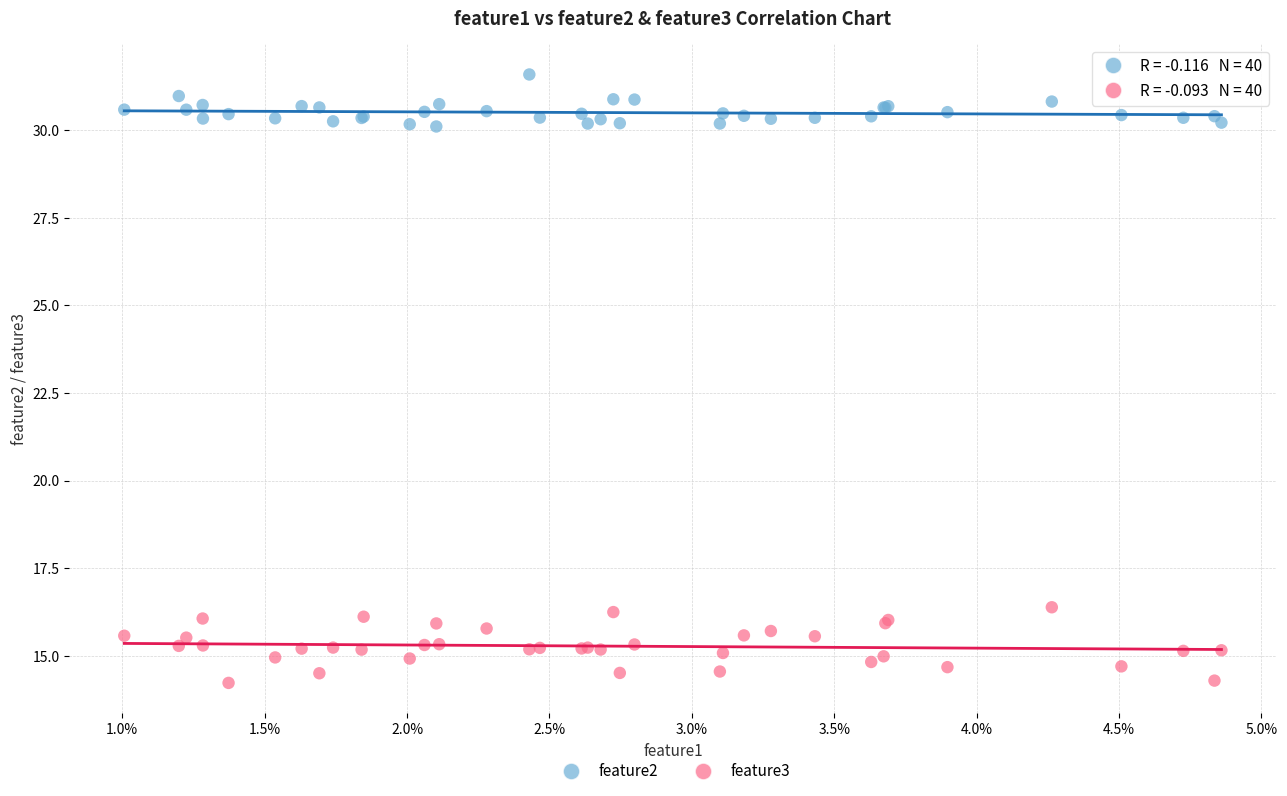

Which series has the largest Y range (max minus min)?

feature3